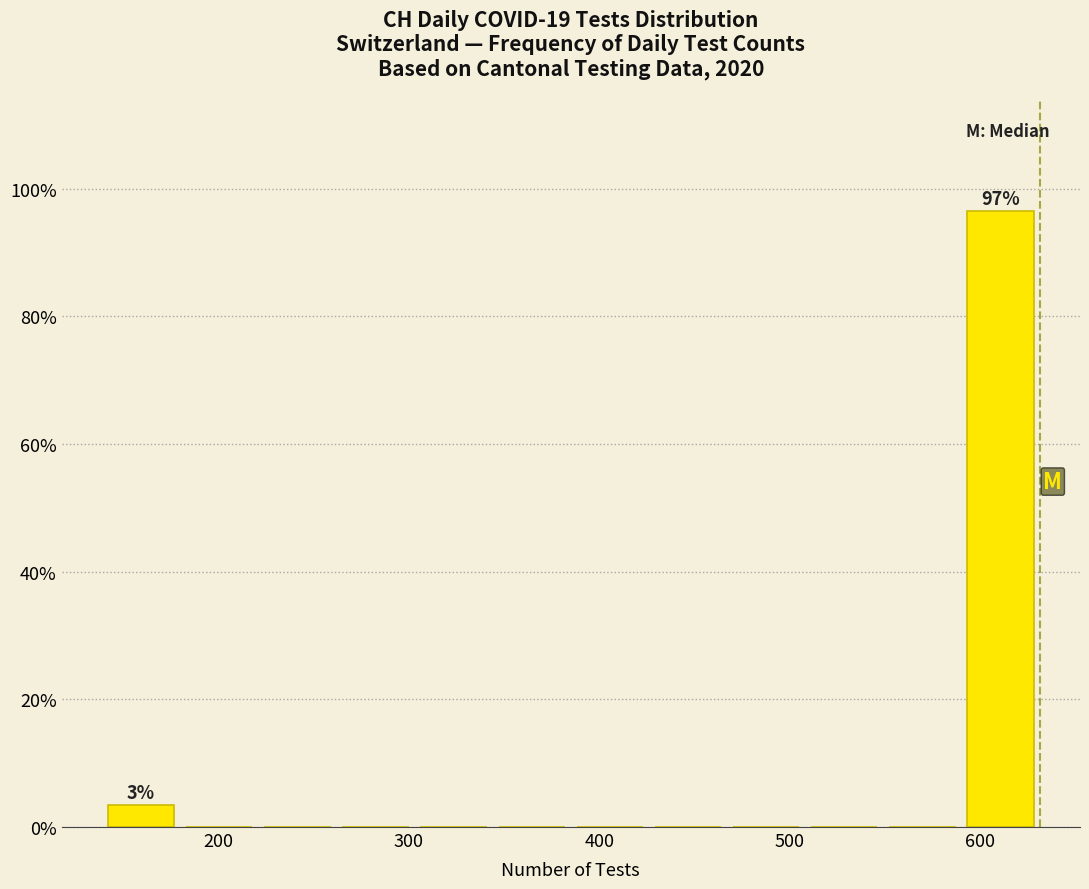

Which range on the x-axis has the tallest bar?

590 to 631